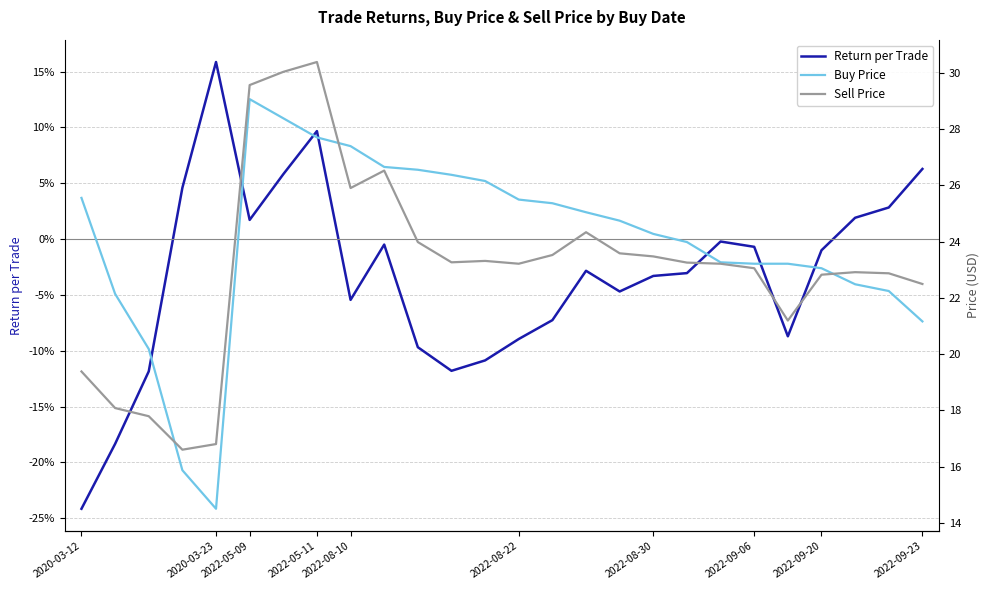

Read the Buy Price value at 18.

24.0